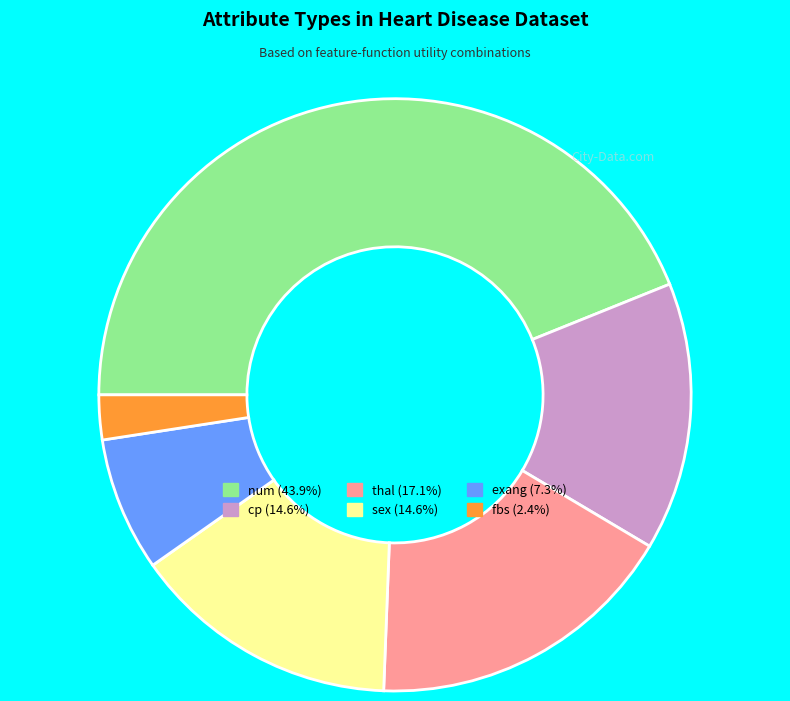

Approximately how many times larger is the value at thal compared to fbs?

7.0